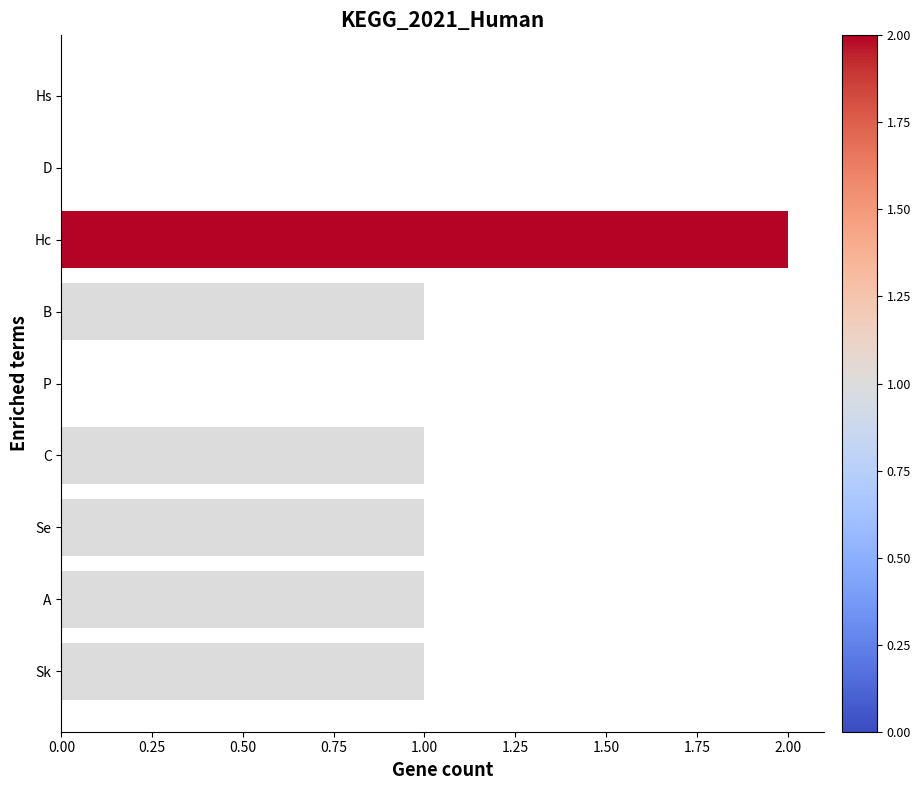

Which label corresponds to the largest value in the chart?

Hc